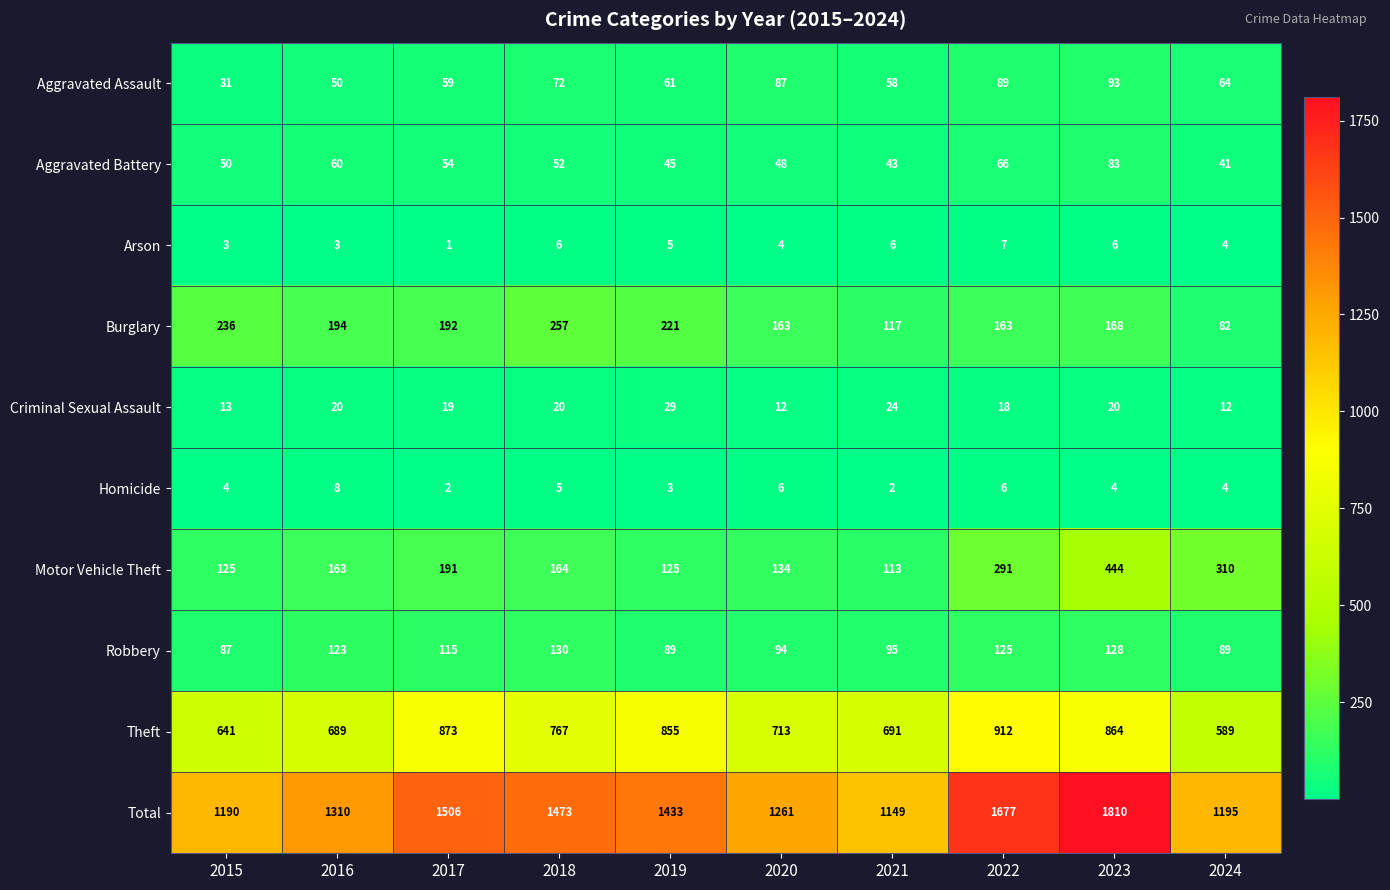

Which label corresponds to the smallest value in the chart?

2017